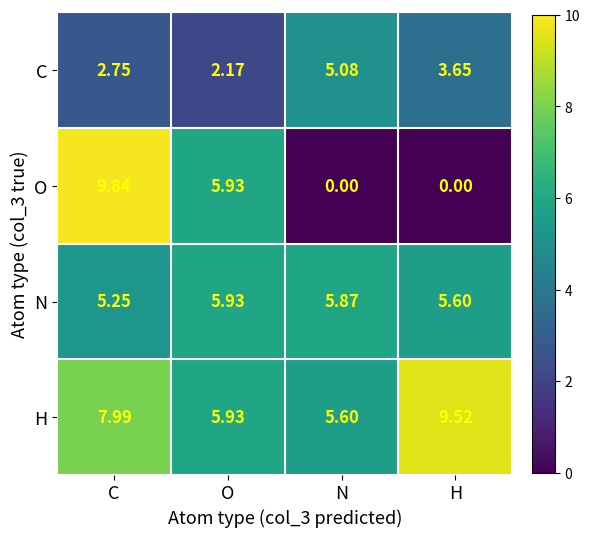

At C, list the series in order from smallest to largest.

C, N, H, O